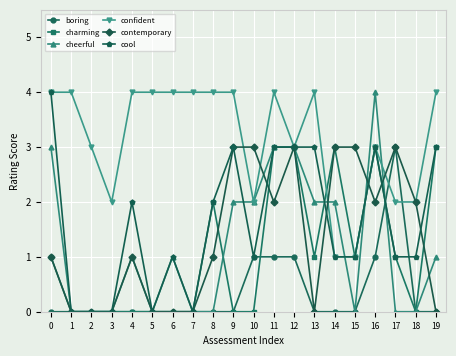

What is the maximum value for boring?

3